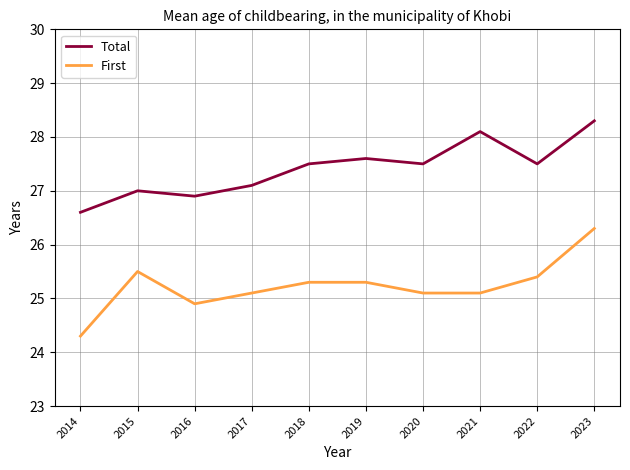

How many lines are shown in the chart?

2